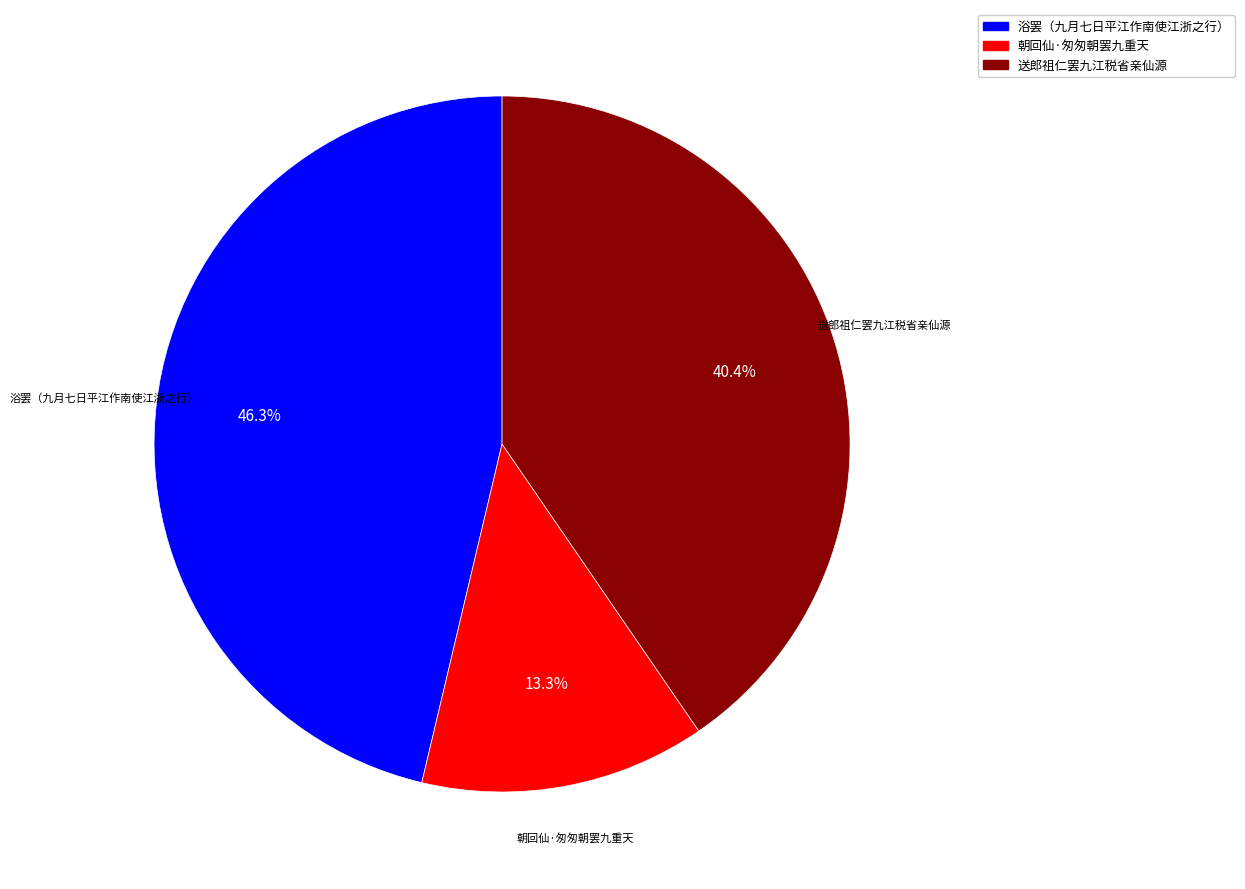

Is it true that 浴罢（九月七日平江作南使江浙之行） is 34% of the pie?

False